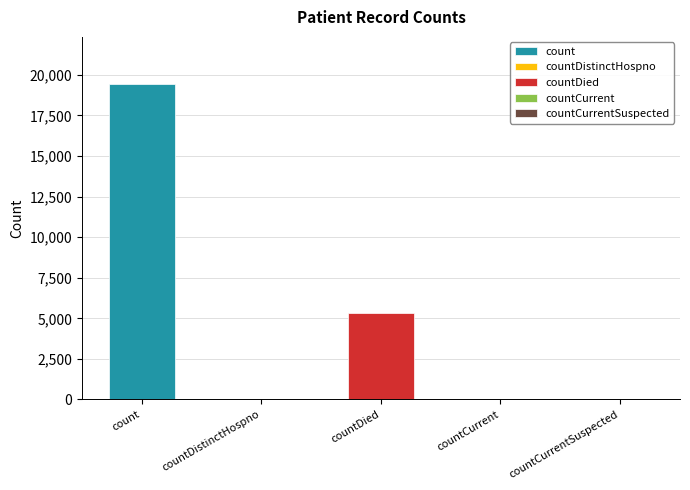

Count the number of categories in the chart.

5